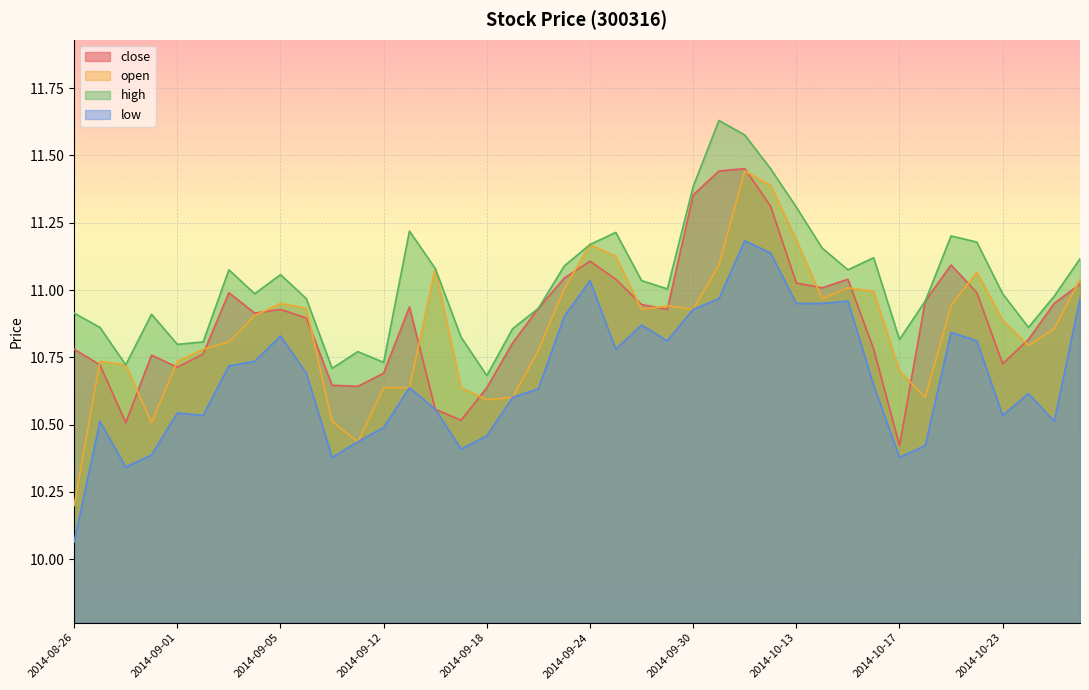

At which label does high reach its peak?

2014-10-08